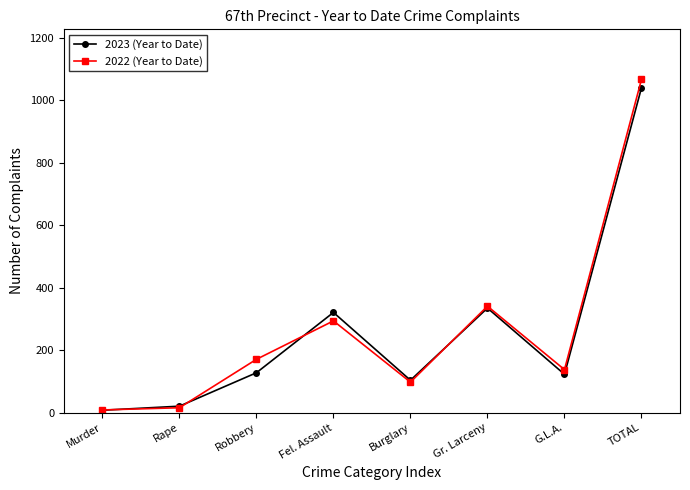

Which series ends up on top after the final intersection of 2022 (Year to Date) and 2023 (Year to Date)?

2022 (Year to Date)